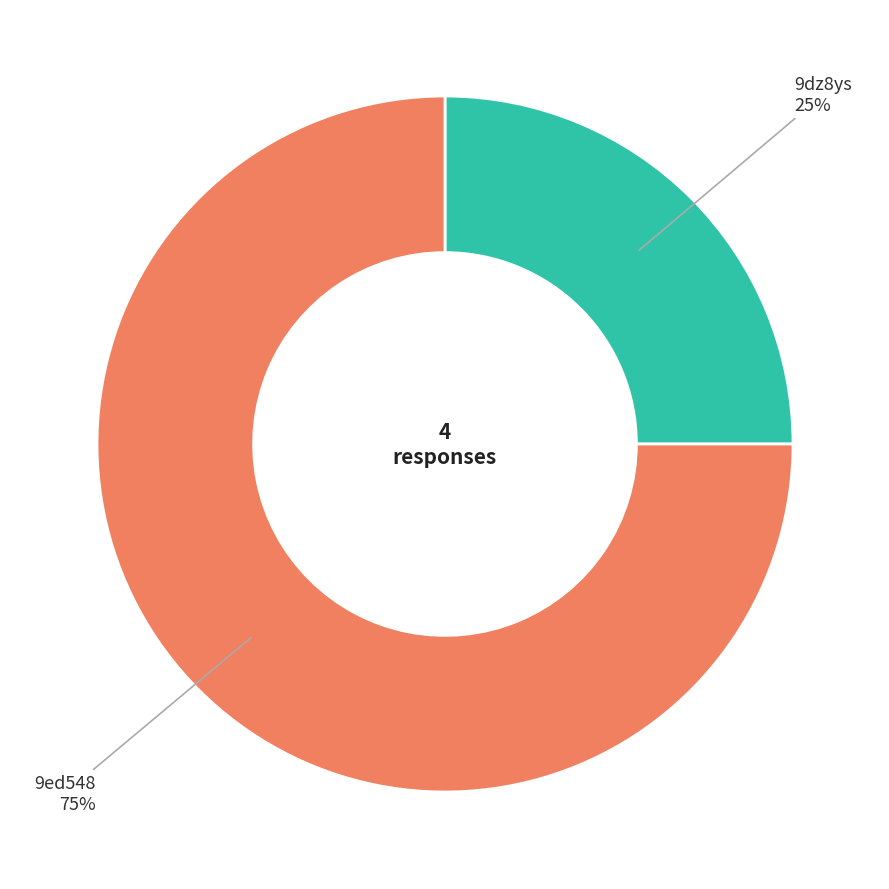

How many segments does this pie chart have?

2